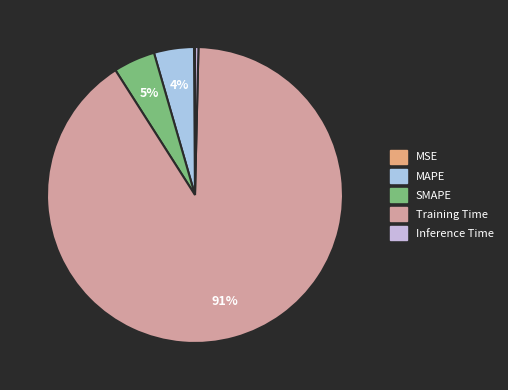

Does any single category account for the majority?

Yes